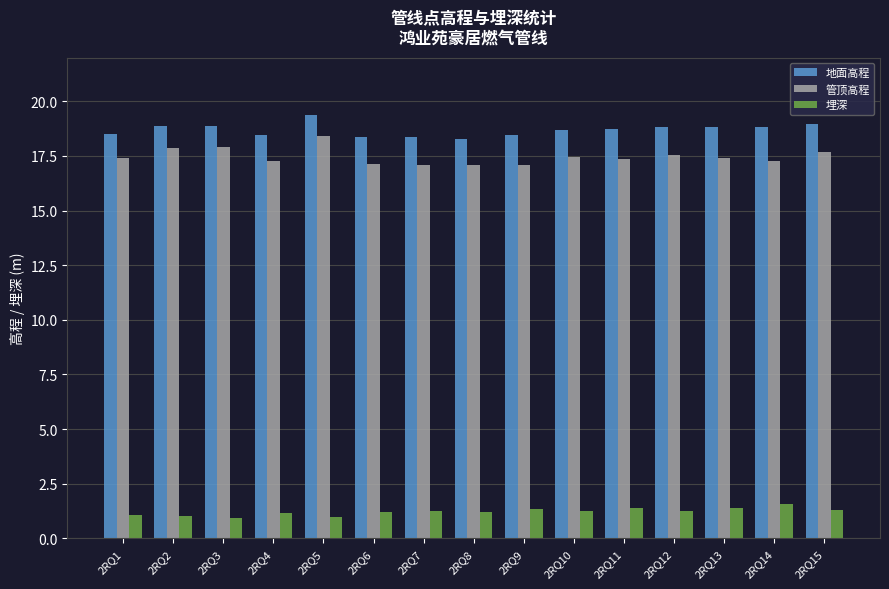

At how many categories does at least one series exceed 6?

15